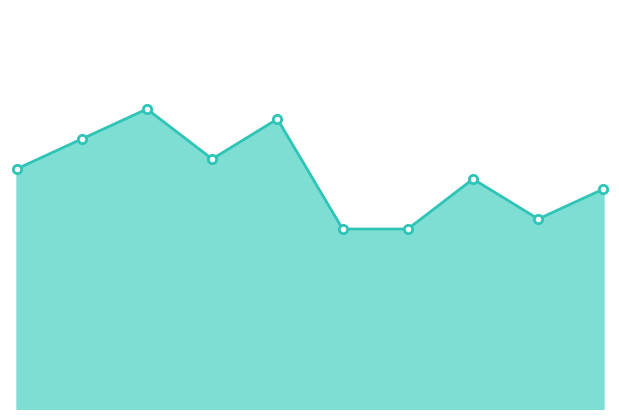

Is this an area chart (filled region under the line)?

Yes